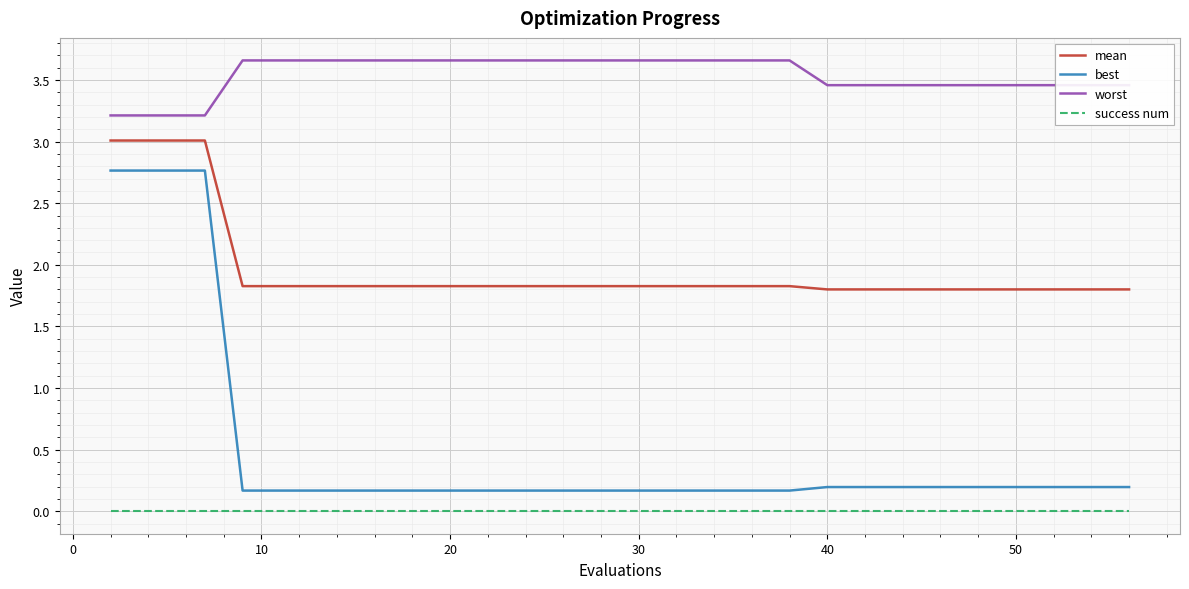

True or false: best and worst cross at least once.

False